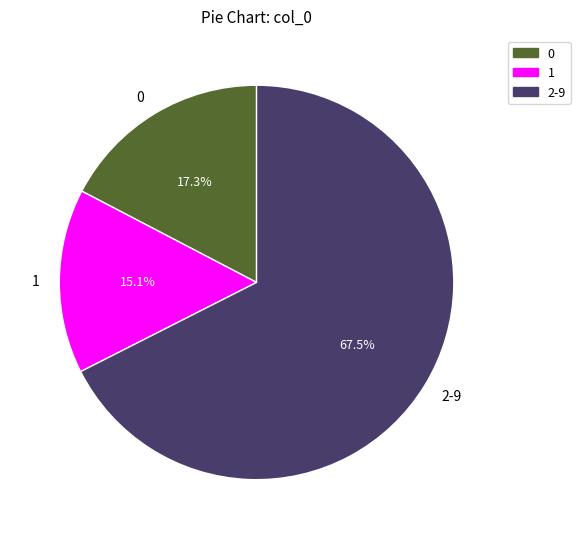

What portion of the pie excludes 1?

84.9%